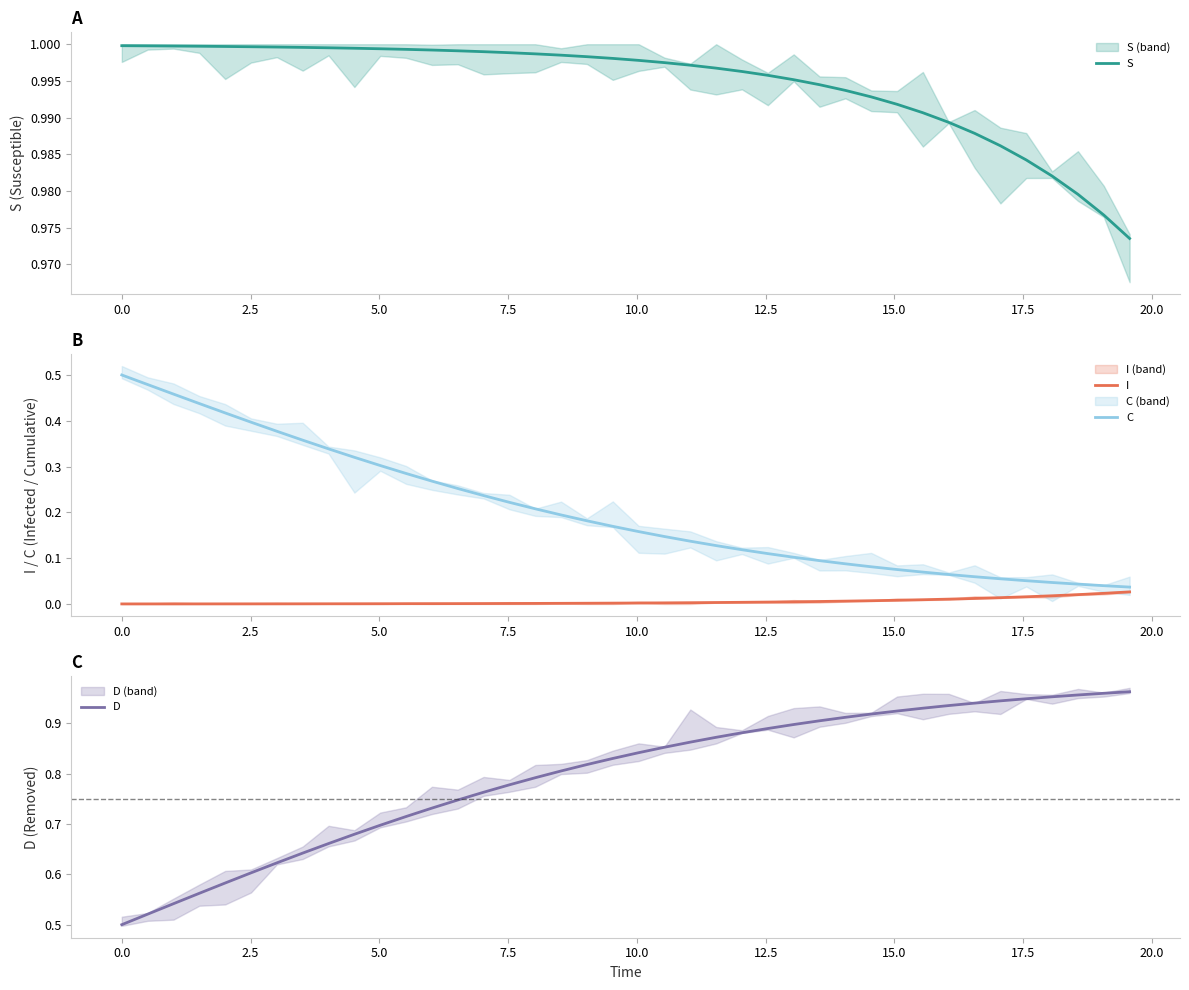

What is the value of the D point at the 28th from the left?

0.9